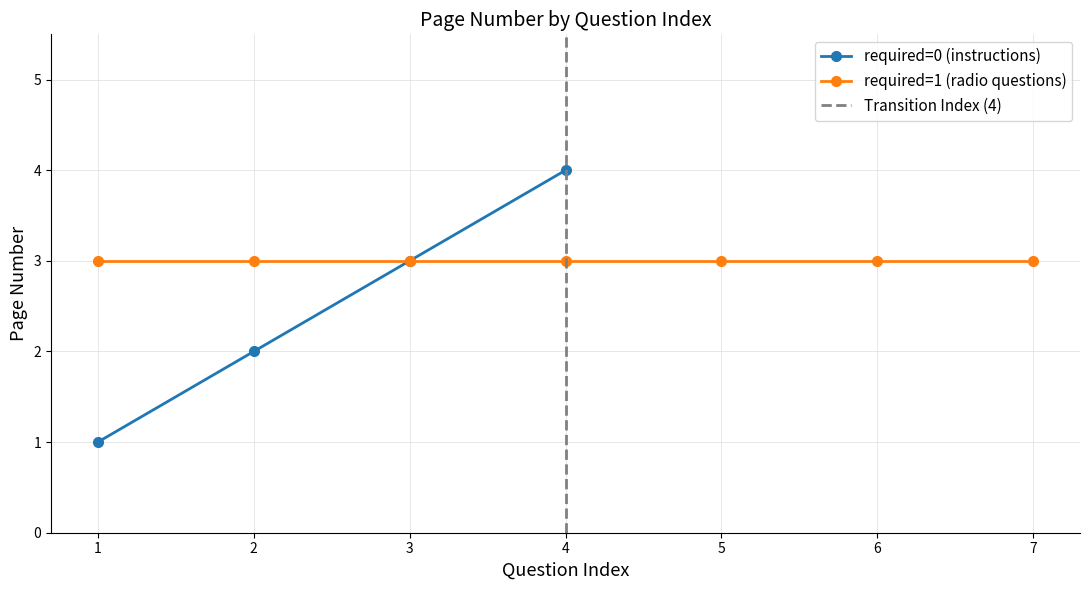

The required sum series shows -4 at 2. True or false?

False